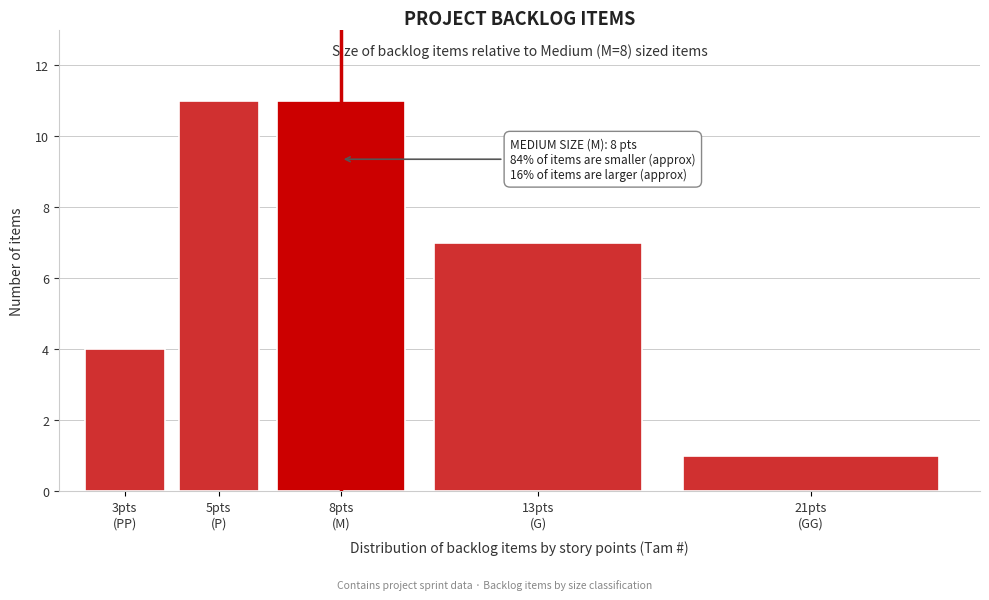

Reading left to right, extract all data points from this chart.

4	11	11	7	1